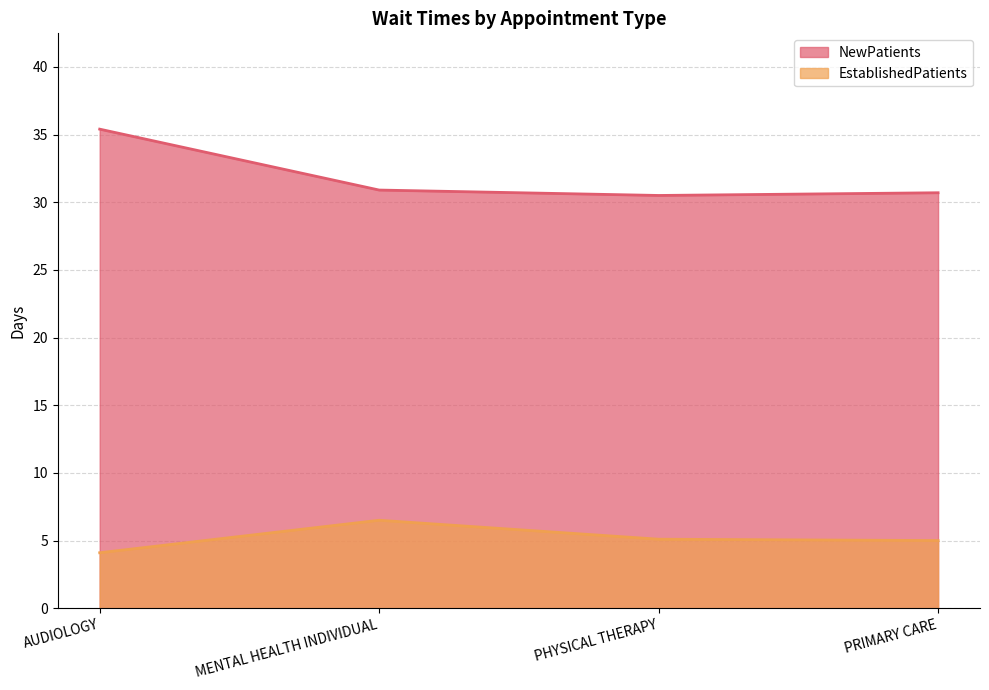

What is the label of the 1st point from the left?

AUDIOLOGY